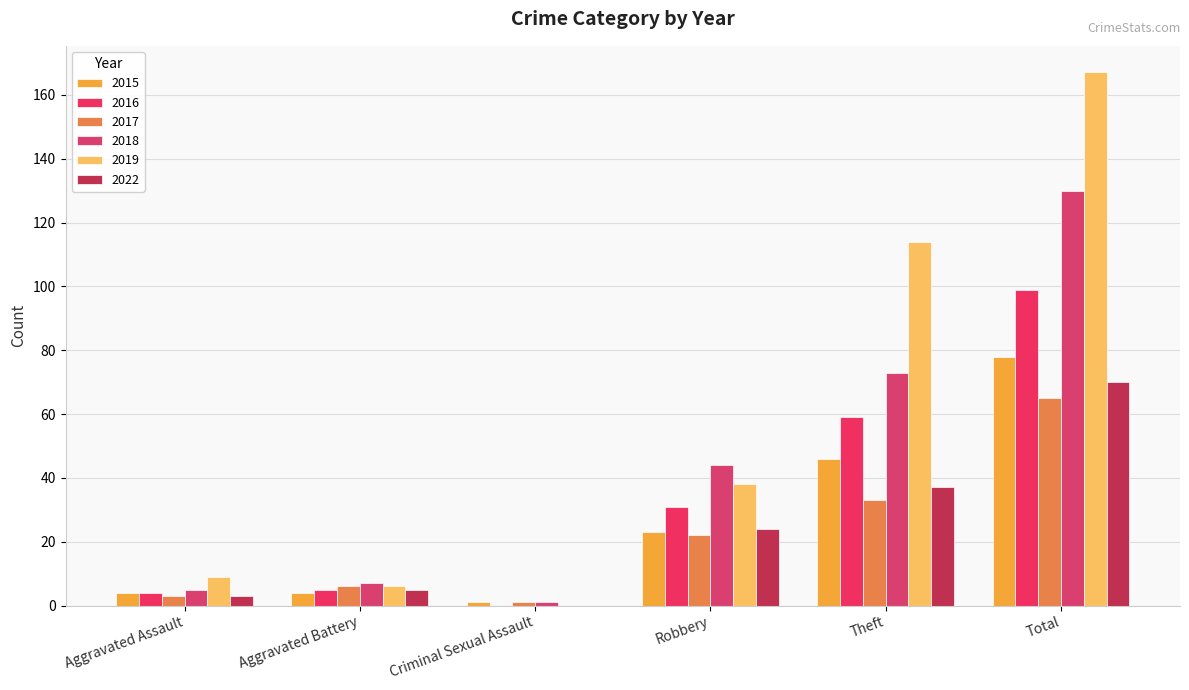

How many values in 2022 are above zero?

5